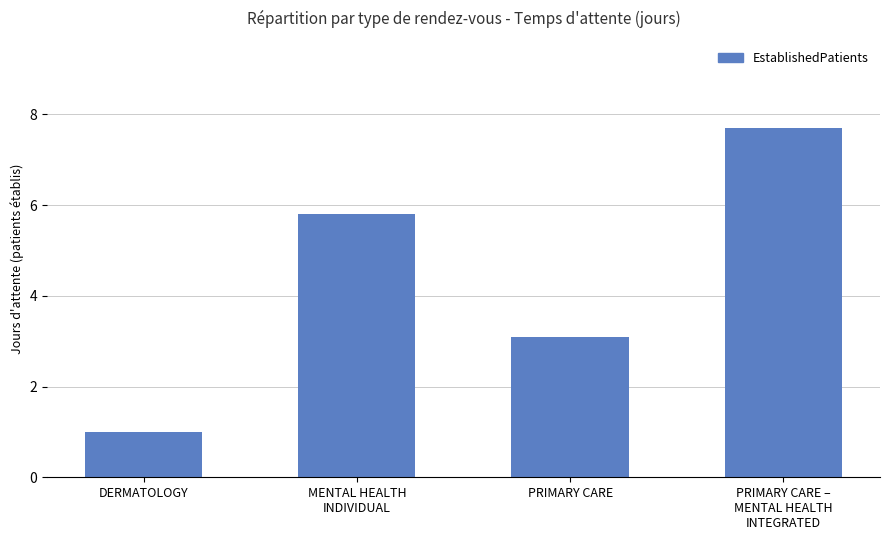

What is the difference between the maximum and minimum values?

6.7